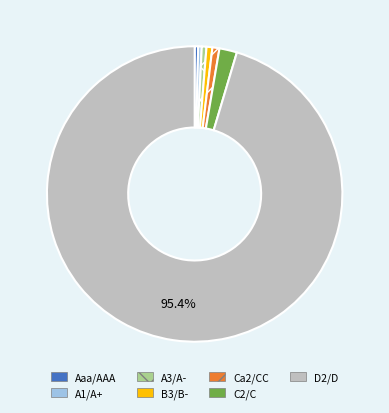

Which category has the biggest portion of the pie?

D2/D